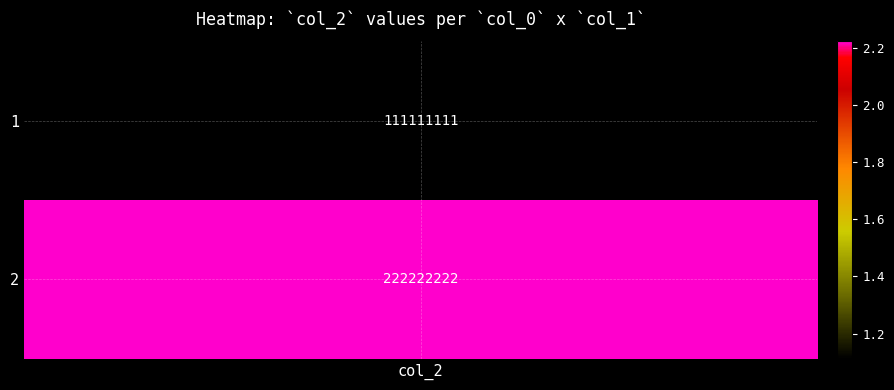

What is the average value?

166666666